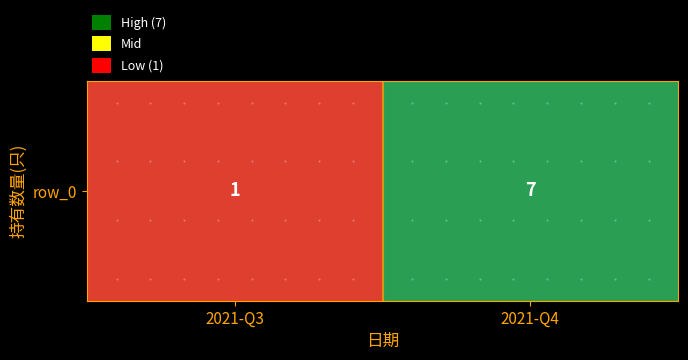

What is the greatest value displayed?

7